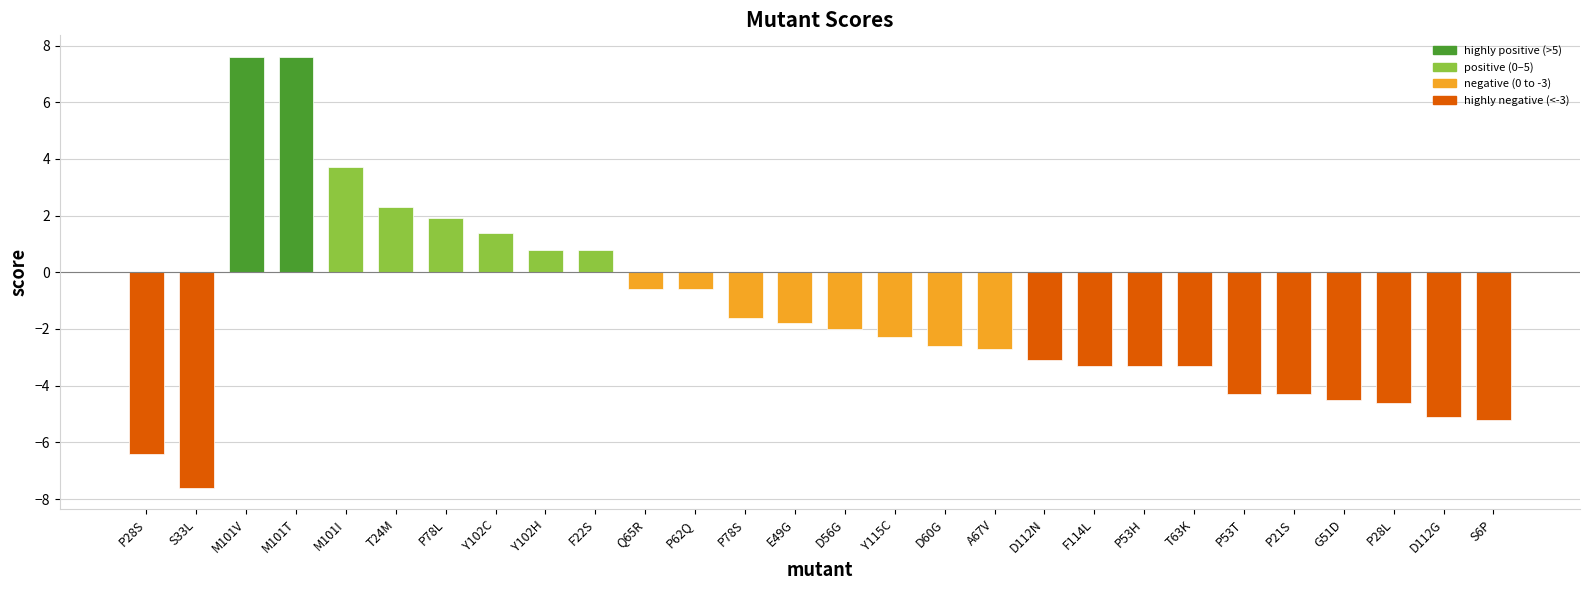

The chart shows a value of -2.0 at D56G. True or false?

True